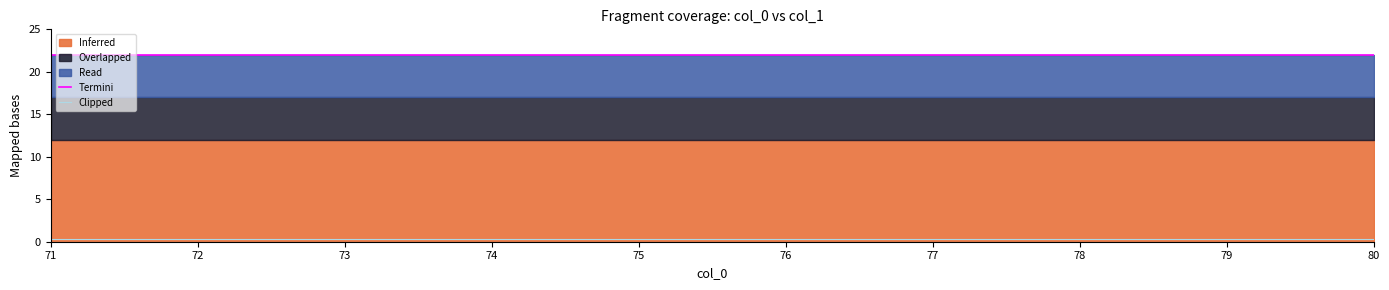

At which category is the sum across all series the highest?

71